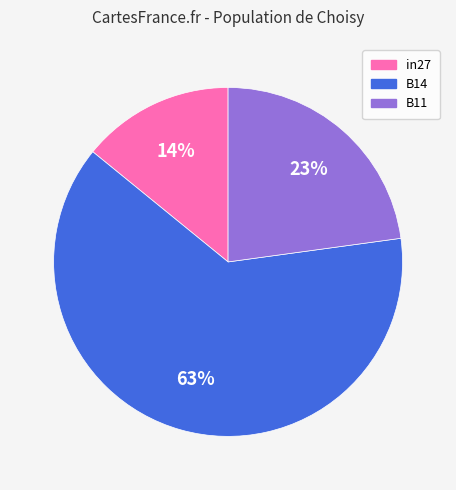

Between B14 and B11, which is larger?

B14